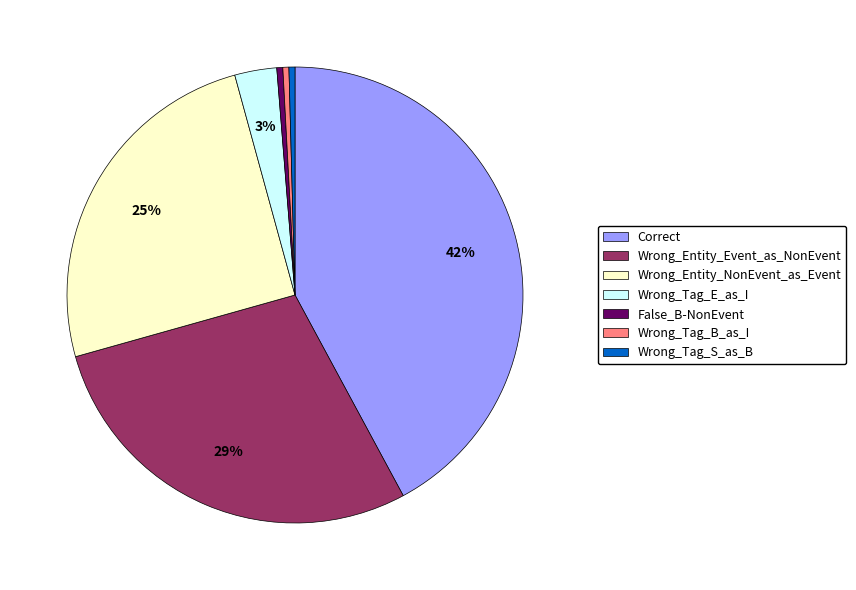

Is there any slice that represents more than half of the pie?

No